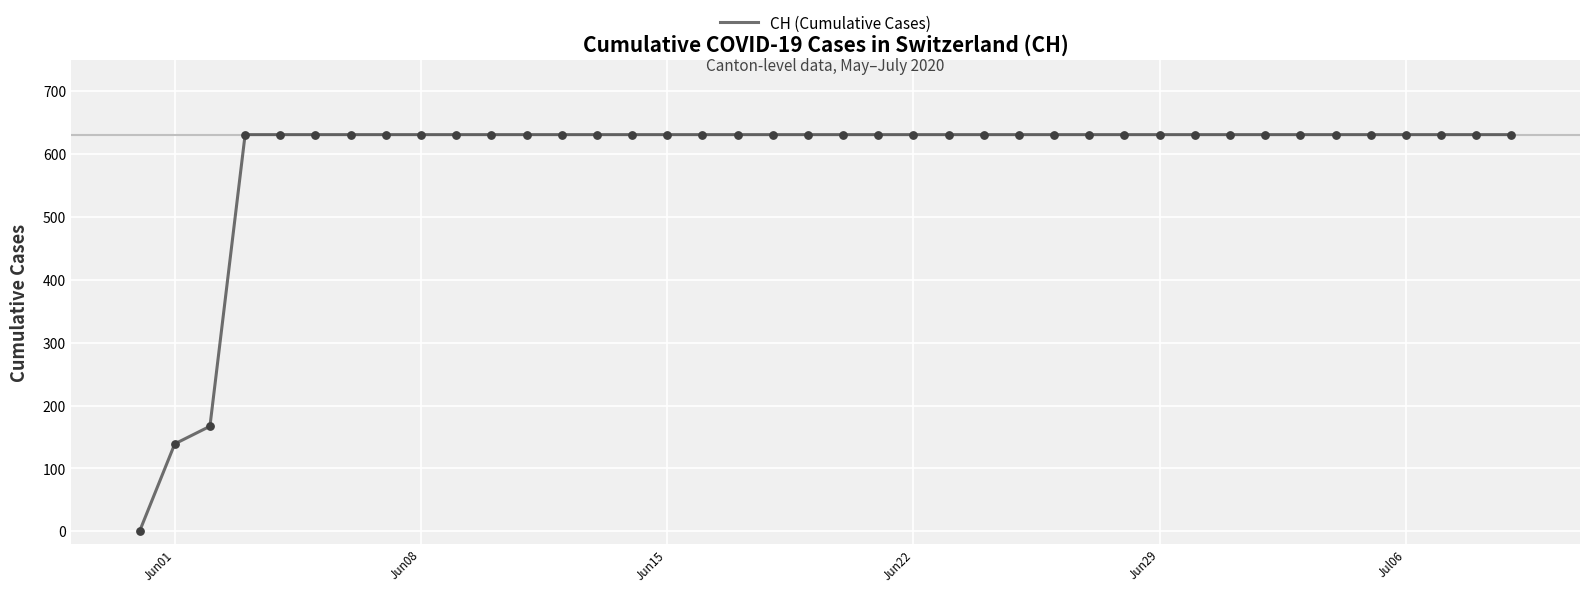

What is the maximum value shown in the chart?

631